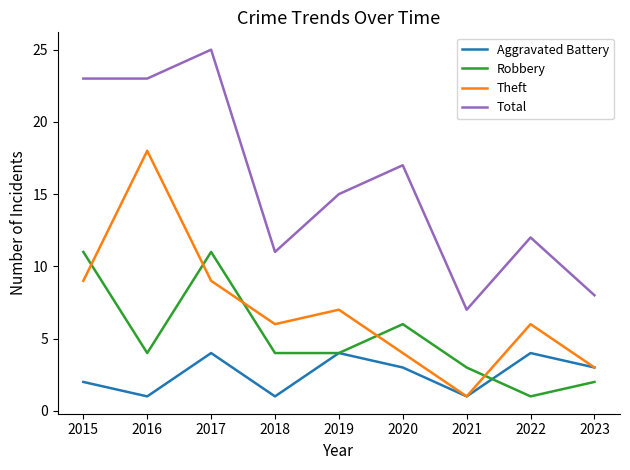

Which series changed the most between 2017 and 2022?

Total